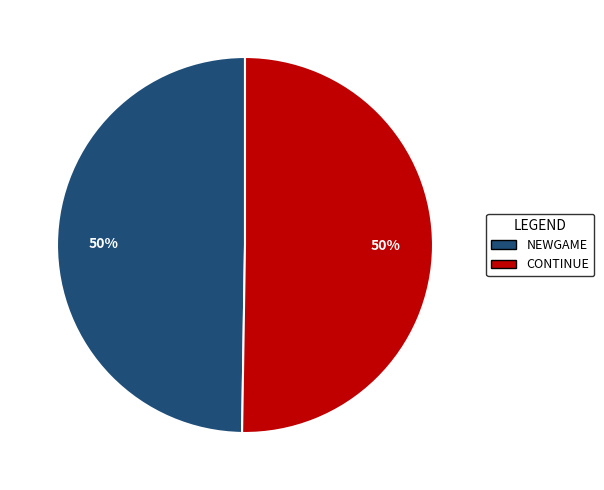

Do CONTINUE and NEWGAME together represent more than half of the pie?

Yes